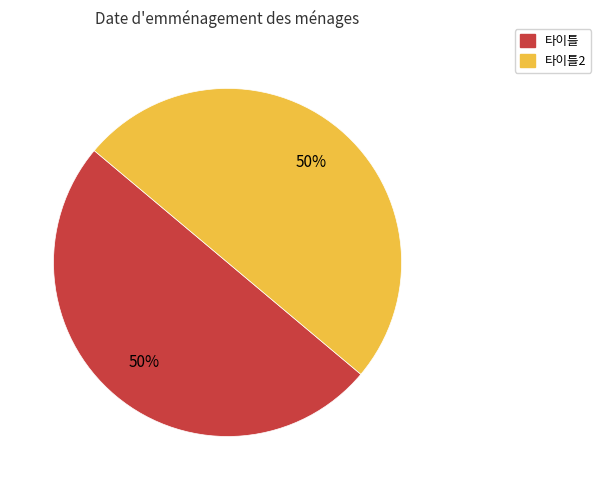

To the nearest percent, what is the average slice percentage?

50%